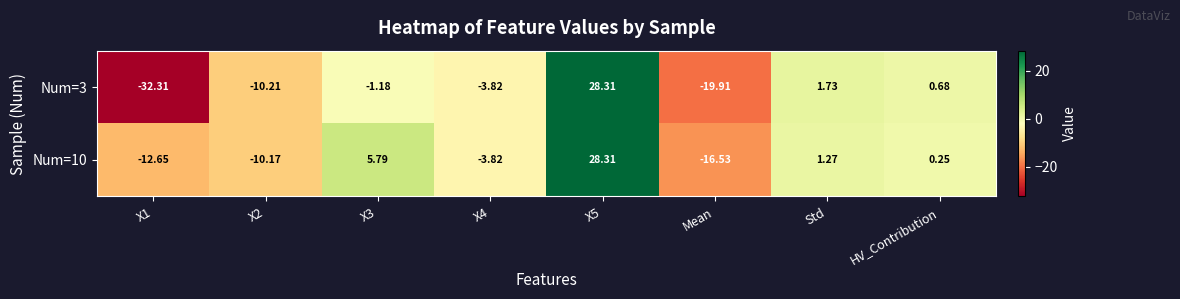

Is the value of Num=10 at X2 greater than the value of Num=3 at Std?

No